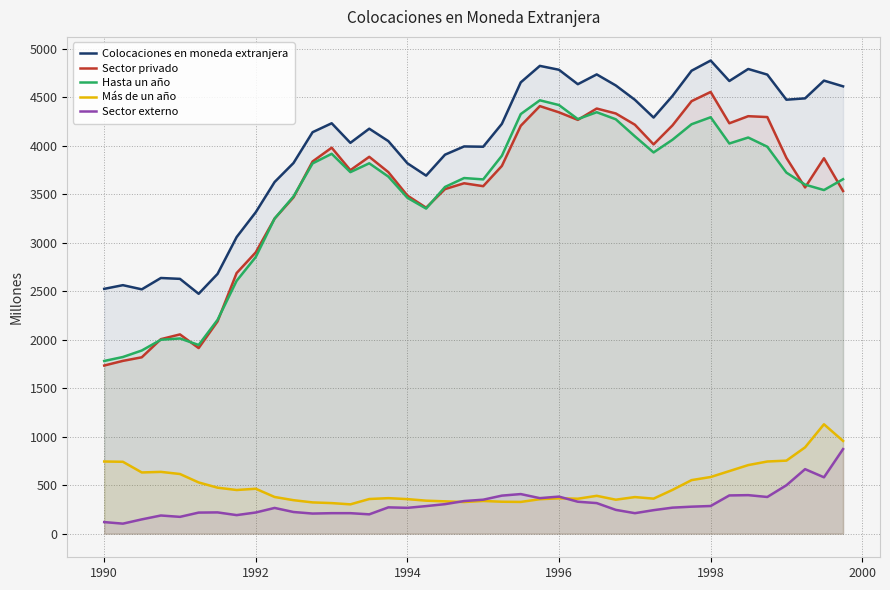

What is the difference between the maximum and minimum values in the Sector privado series?

2822